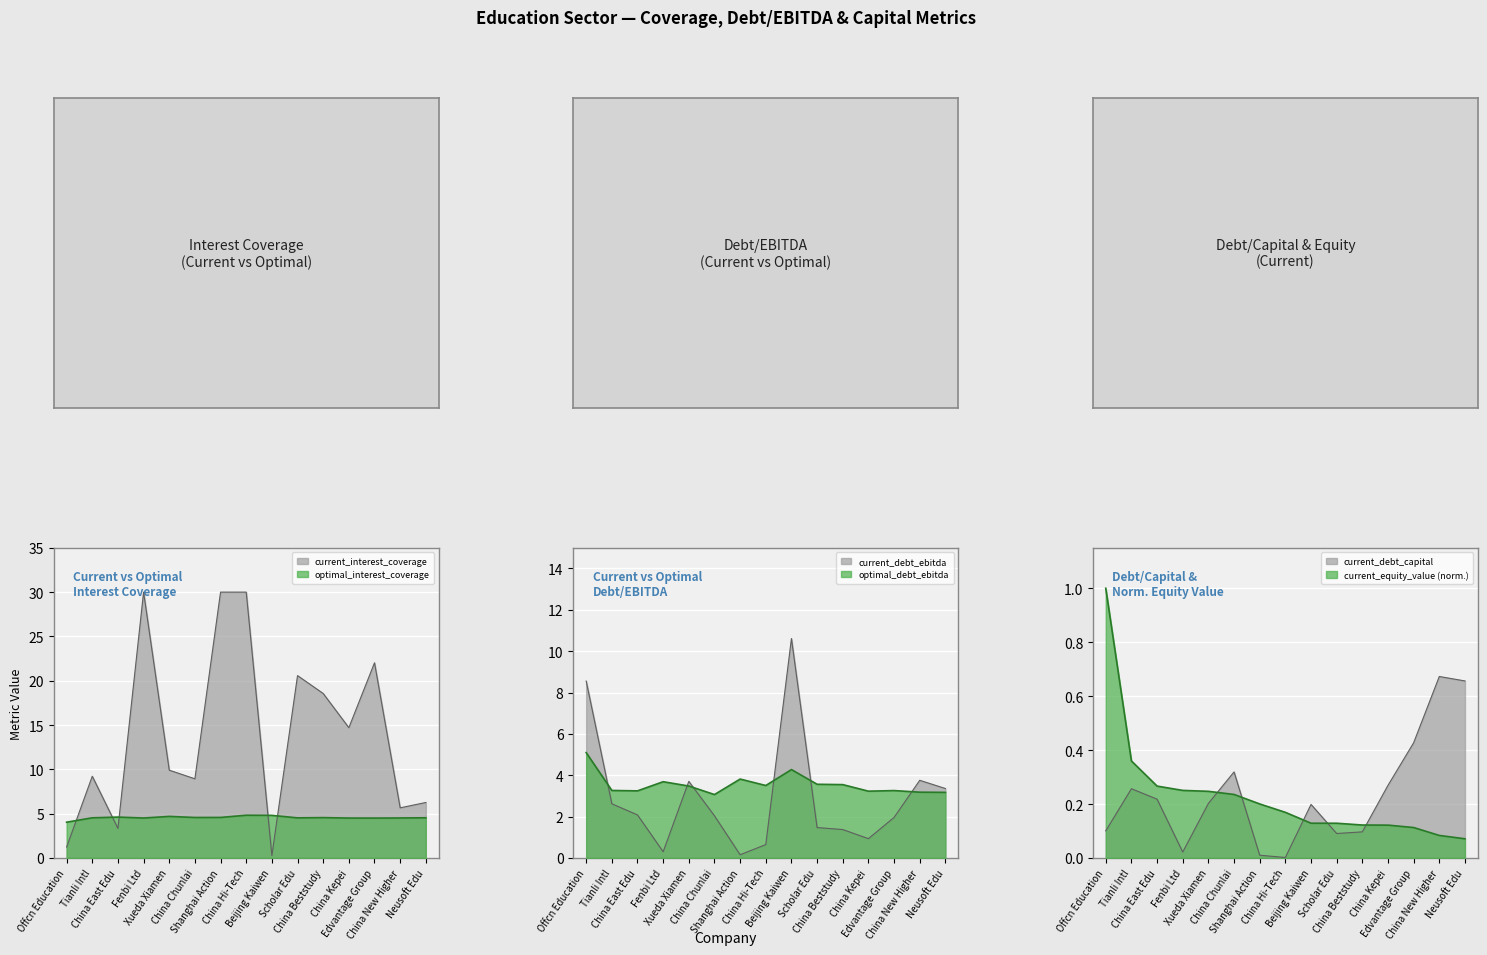

What is the average value of the current_debt_ebitda series?

2.9